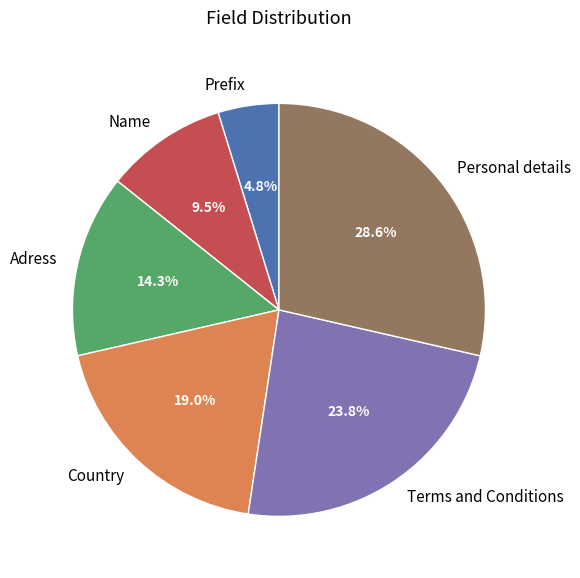

Between Name and Adress, which is larger?

Adress